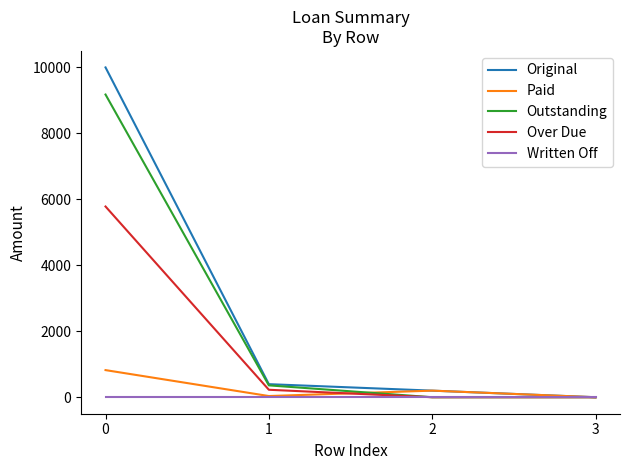

True or false: Outstanding has more than 1 interior local peaks.

False